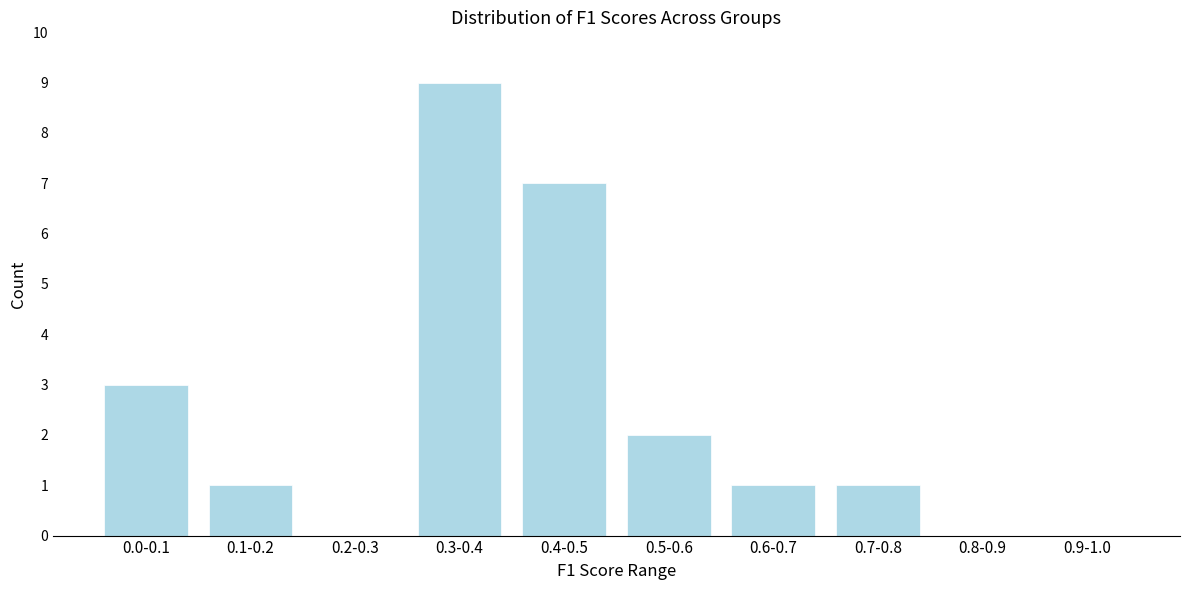

Reading right to left, transcribe all the data shown in this chart.

0.9-1.0=0	0.8-0.9=0	0.7-0.8=1	0.6-0.7=1	0.5-0.6=2	0.4-0.5=7	0.3-0.4=9	0.2-0.3=0	0.1-0.2=1	0.0-0.1=3